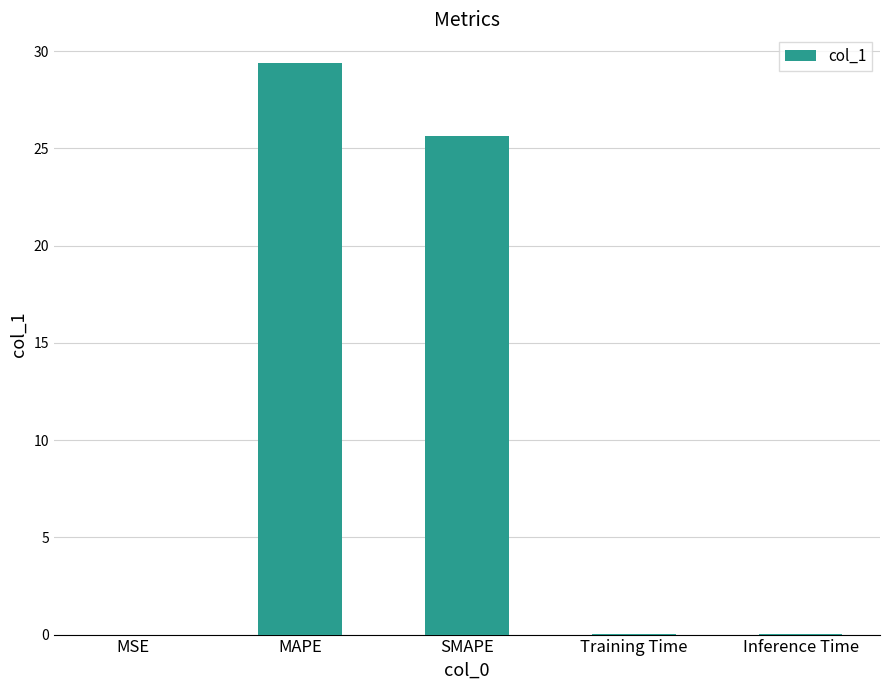

Which has a higher value, MSE or SMAPE?

SMAPE